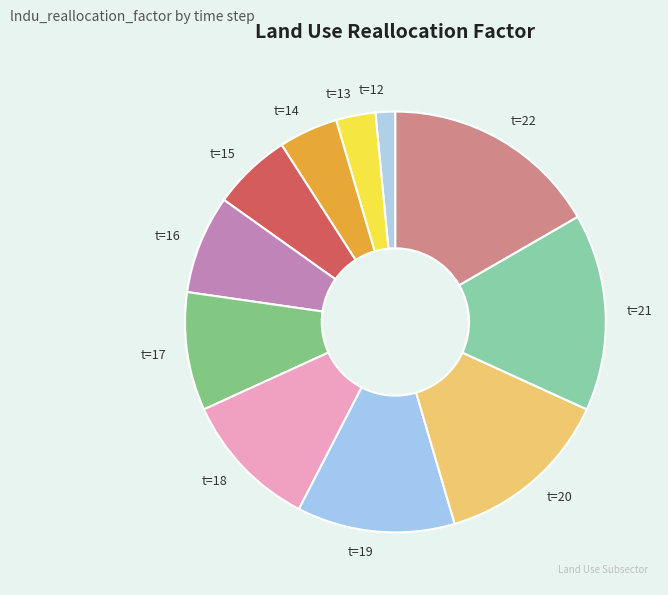

Is t=17 the majority of the pie?

No